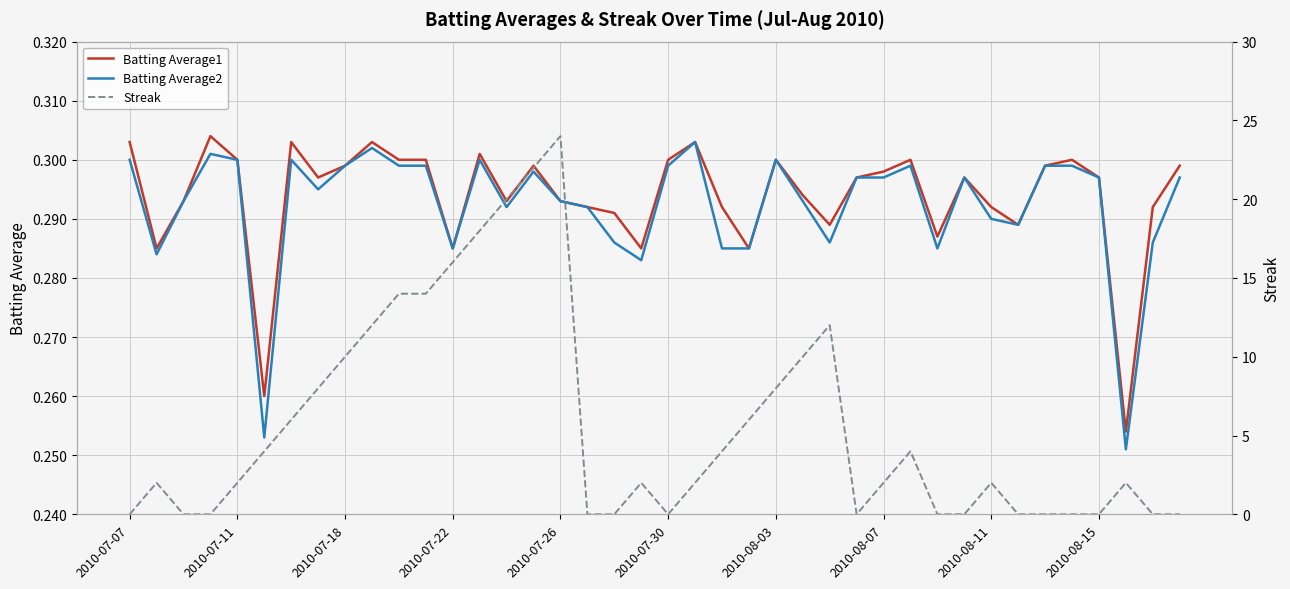

Reading left to right, extract all data points from this chart.

Batting Average1: 0.3	0.3	0.3	0.3	0.3	0.3	0.3	0.3	0.3	0.3	0.3	0.3	0.3	0.3	0.3	0.3	0.3	0.3	0.3	0.3	0.3	0.3	0.3	0.3	0.3	0.3	0.3	0.3	0.3	0.3	0.3	0.3	0.3	0.3	0.3	0.3	0.3	0.3	0.3	0.3
Batting Average2: 0.3	0.3	0.3	0.3	0.3	0.3	0.3	0.3	0.3	0.3	0.3	0.3	0.3	0.3	0.3	0.3	0.3	0.3	0.3	0.3	0.3	0.3	0.3	0.3	0.3	0.3	0.3	0.3	0.3	0.3	0.3	0.3	0.3	0.3	0.3	0.3	0.3	0.3	0.3	0.3
Streak: 0.0	2.0	0.0	0.0	2.0	4.0	6.0	8.0	10.0	12.0	14.0	14.0	16.0	18.0	20.0	22.0	24.0	0.0	0.0	2.0	0.0	2.0	4.0	6.0	8.0	10.0	12.0	0.0	2.0	4.0	0.0	0.0	2.0	0.0	0.0	0.0	0.0	2.0	0.0	0.0